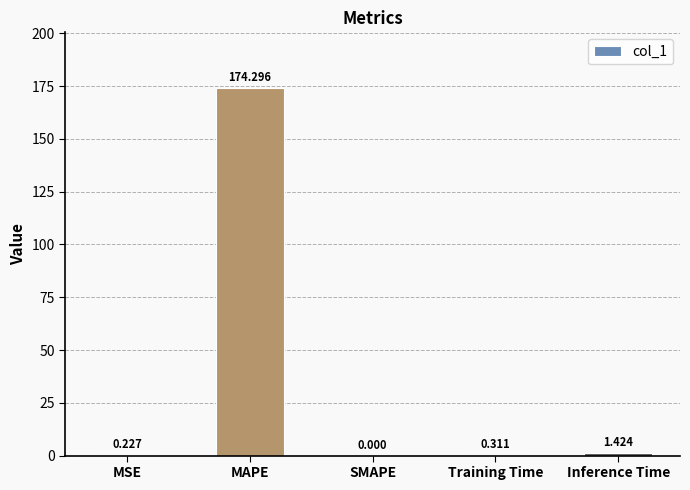

How many data points are above 0?

4